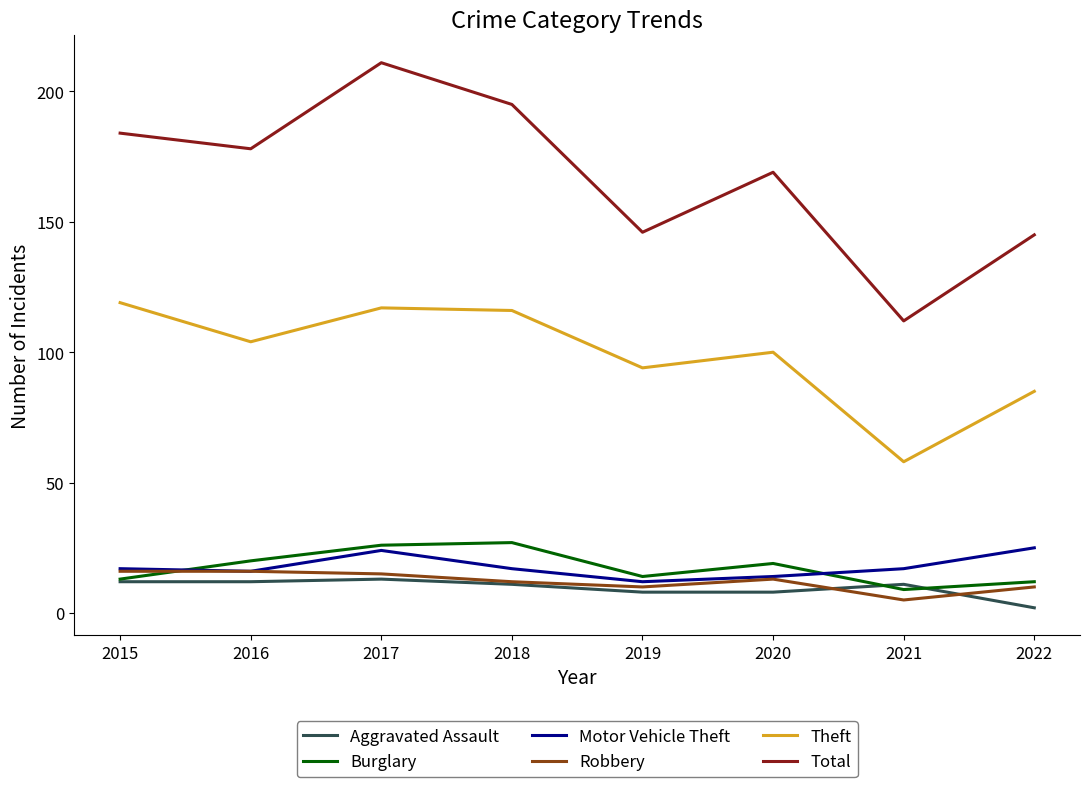

Between which two adjacent categories do Burglary and Motor Vehicle Theft first intersect?

2015 and 2016